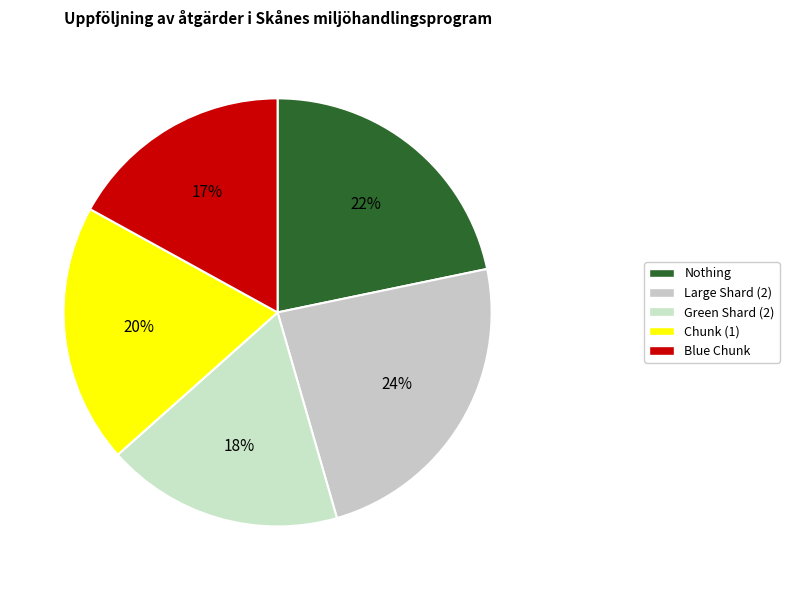

Which category has the smallest portion of the pie?

Blue Chunk